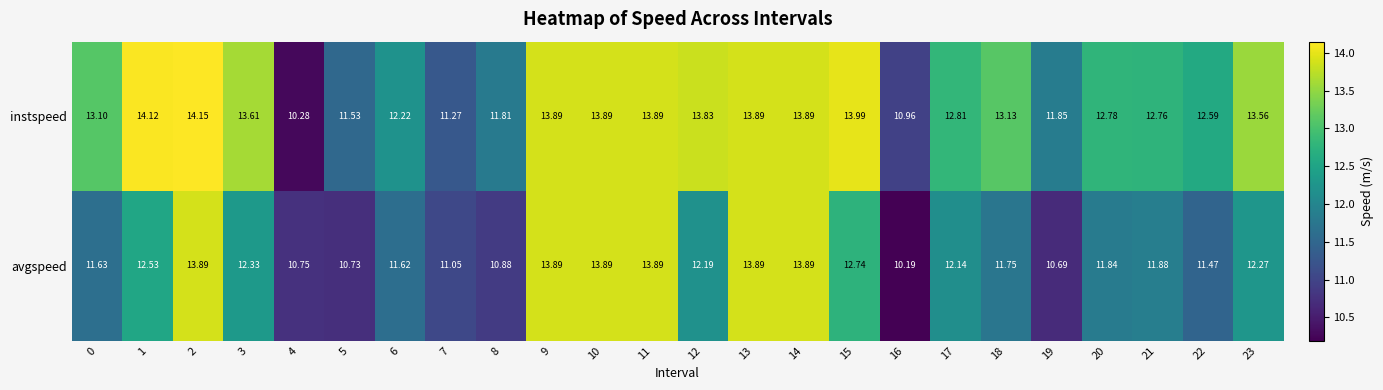

Which series changed the most between 2 and 8?

avgspeed